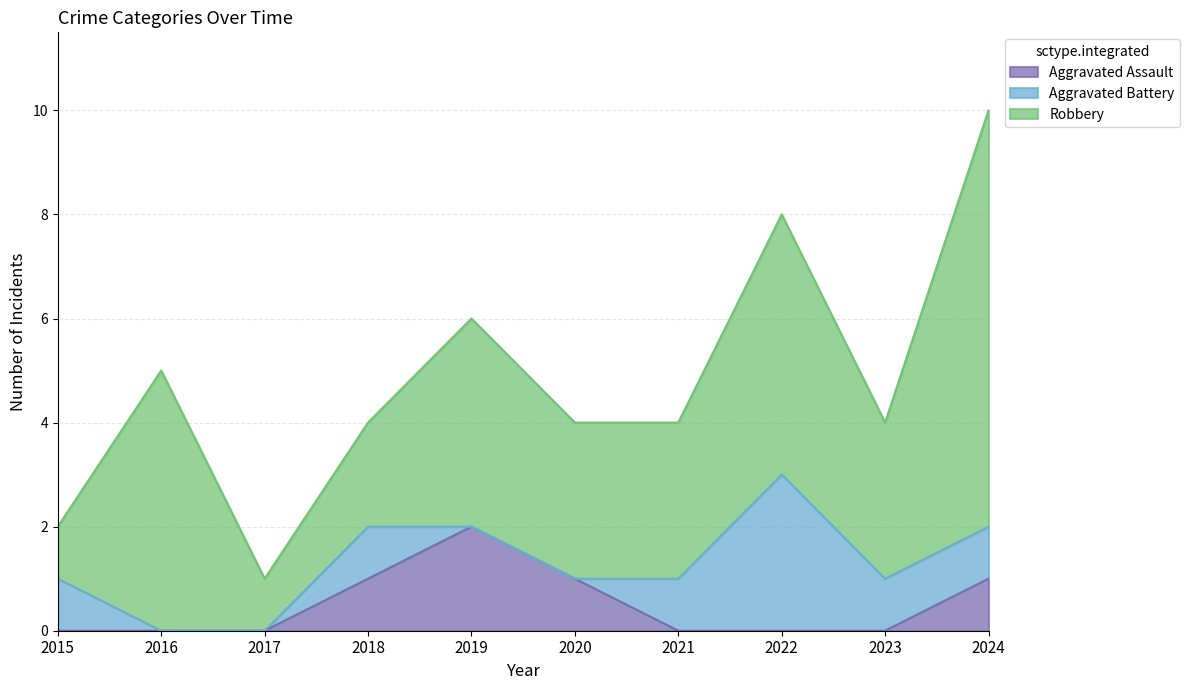

Reading right to left, what are all the values shown in this chart?

Aggravated Assault: 1	0	0	0	1	2	1	0	0	0
Aggravated Battery: 1	1	3	1	0	0	1	0	0	1
Robbery: 8	3	5	3	3	4	2	1	5	1